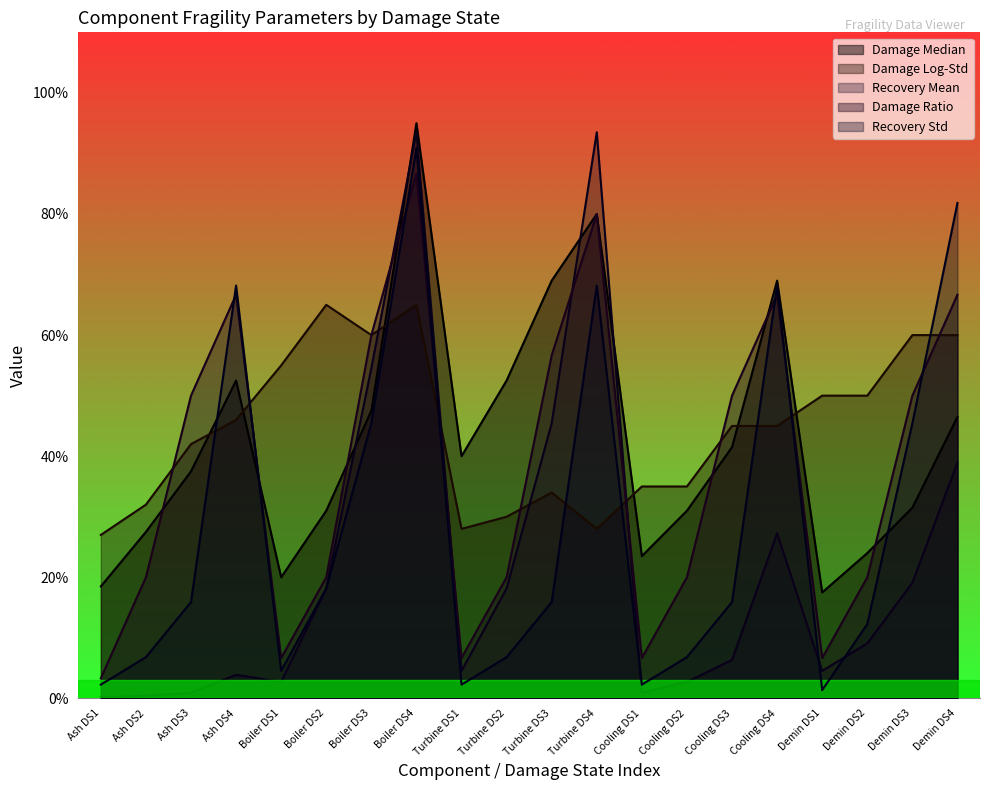

Where is damage_logstd nearest to the value 46?

Ash DS4